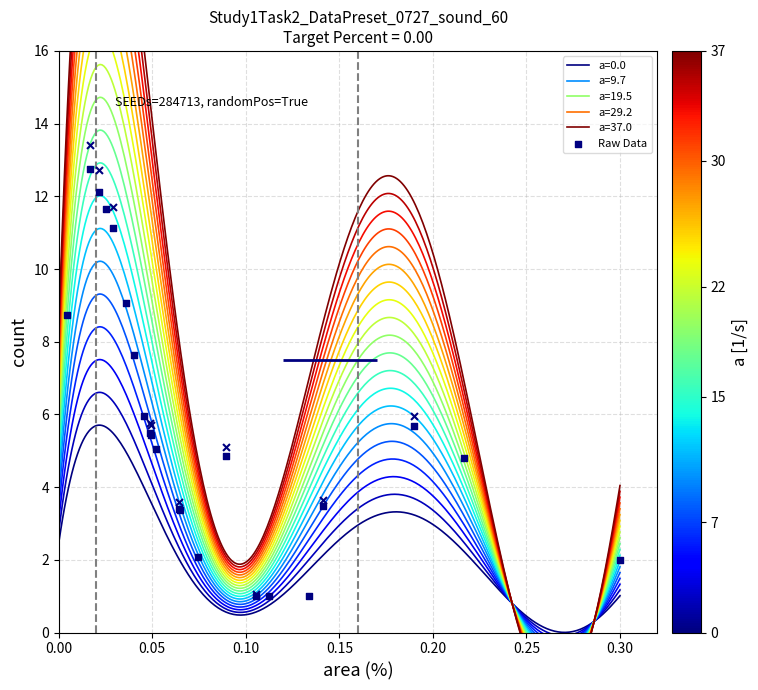

What is the highest value of the a=0.0 series?

5.7